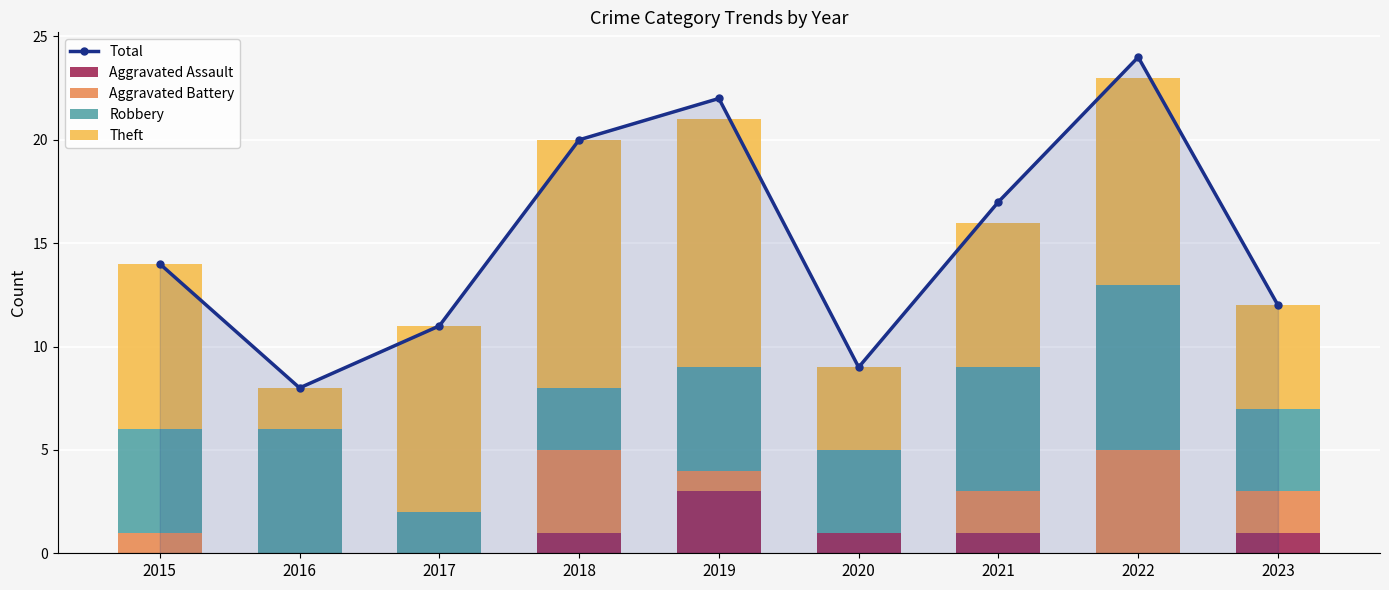

At which label does Aggravated Assault first exceed 1?

2019